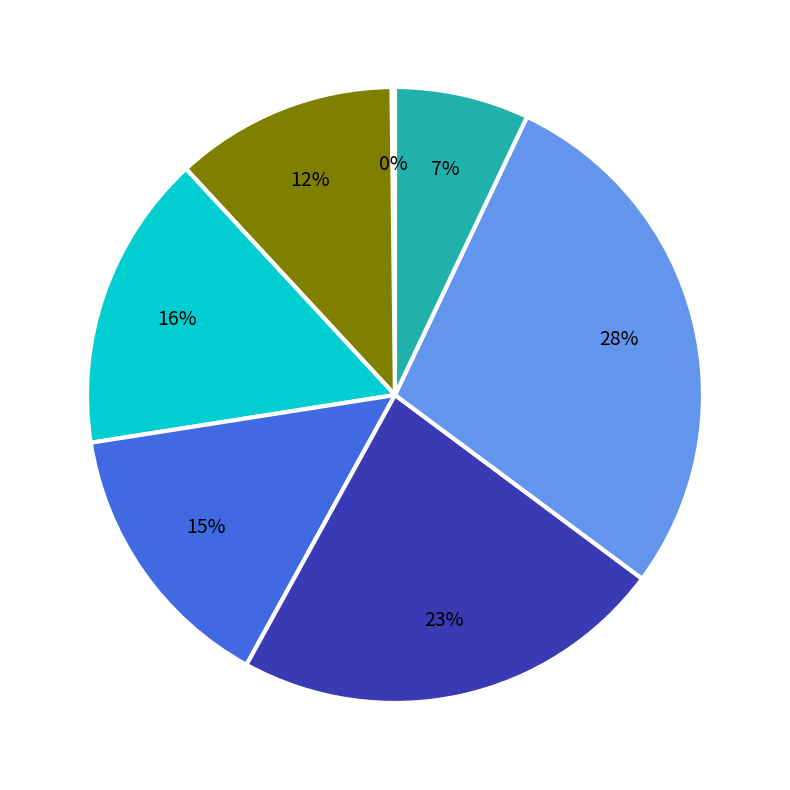

To the nearest percent, what is the average slice percentage?

14%